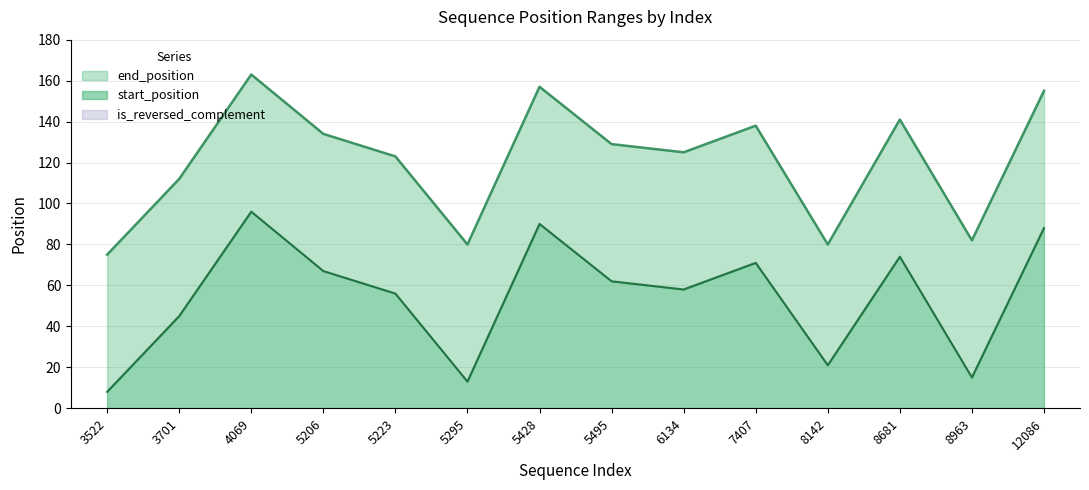

The value of end_position at 3522 is 75. True or false?

True